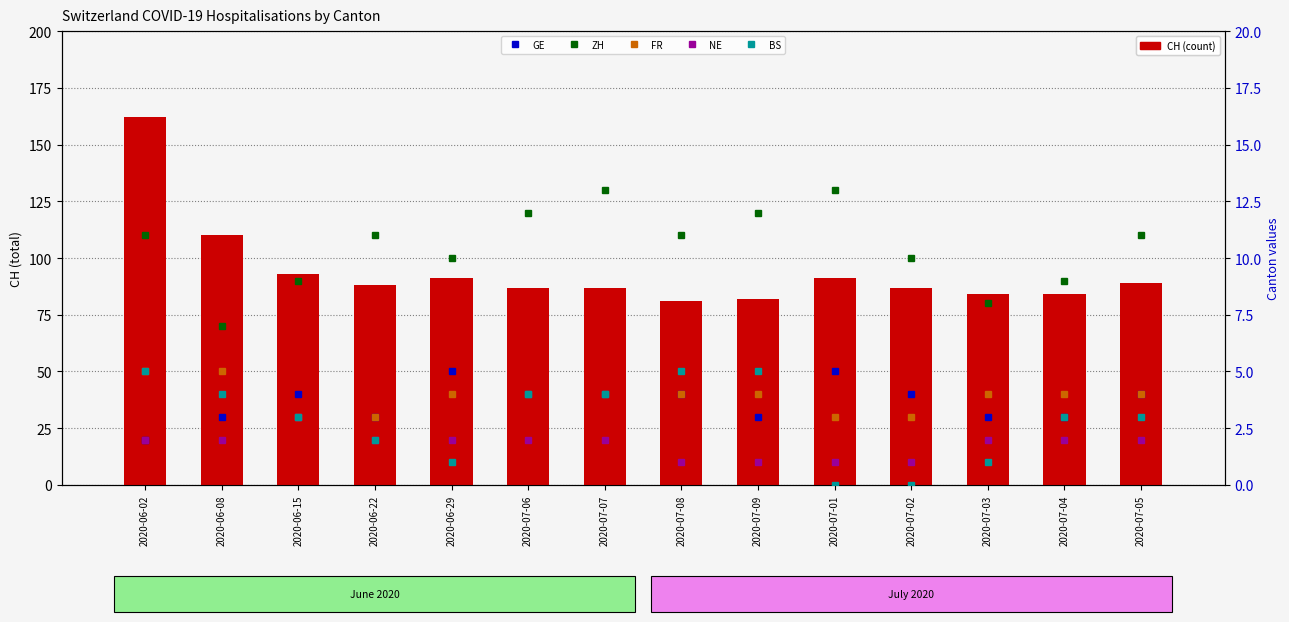

Reading left to right, what are all the values shown in this chart?

CH: 2020-06-02=162	2020-06-08=110	2020-06-15=93	2020-06-22=88	2020-06-29=91	2020-07-06=87	2020-07-07=87	2020-07-08=81	2020-07-09=82	2020-07-01=91	2020-07-02=87	2020-07-03=84	2020-07-04=84	2020-07-05=89
GE: 2020-06-02=2	2020-06-08=3	2020-06-15=4	2020-06-22=3	2020-06-29=5	2020-07-06=4	2020-07-07=4	2020-07-08=4	2020-07-09=3	2020-07-01=5	2020-07-02=4	2020-07-03=3	2020-07-04=3	2020-07-05=4
ZH: 2020-06-02=11	2020-06-08=7	2020-06-15=9	2020-06-22=11	2020-06-29=10	2020-07-06=12	2020-07-07=13	2020-07-08=11	2020-07-09=12	2020-07-01=13	2020-07-02=10	2020-07-03=8	2020-07-04=9	2020-07-05=11
FR: 2020-06-02=5	2020-06-08=5	2020-06-15=3	2020-06-22=3	2020-06-29=4	2020-07-06=4	2020-07-07=4	2020-07-08=4	2020-07-09=4	2020-07-01=3	2020-07-02=3	2020-07-03=4	2020-07-04=4	2020-07-05=4
NE: 2020-06-02=2	2020-06-08=2	2020-06-15=3	2020-06-22=2	2020-06-29=2	2020-07-06=2	2020-07-07=2	2020-07-08=1	2020-07-09=1	2020-07-01=1	2020-07-02=1	2020-07-03=2	2020-07-04=2	2020-07-05=2
BS: 2020-06-02=5	2020-06-08=4	2020-06-15=3	2020-06-22=2	2020-06-29=1	2020-07-06=4	2020-07-07=4	2020-07-08=5	2020-07-09=5	2020-07-01=0	2020-07-02=0	2020-07-03=1	2020-07-04=3	2020-07-05=3